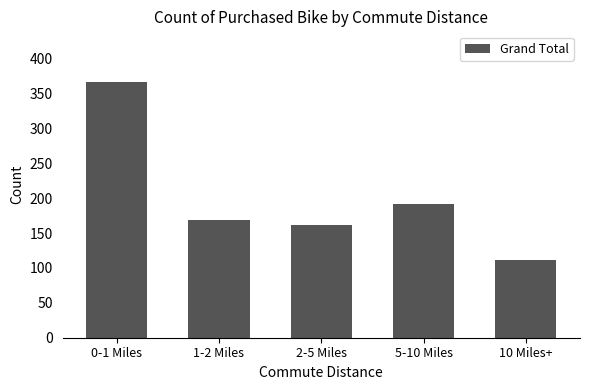

Reading right to left, extract all data points from this chart.

111	192	162	169	366